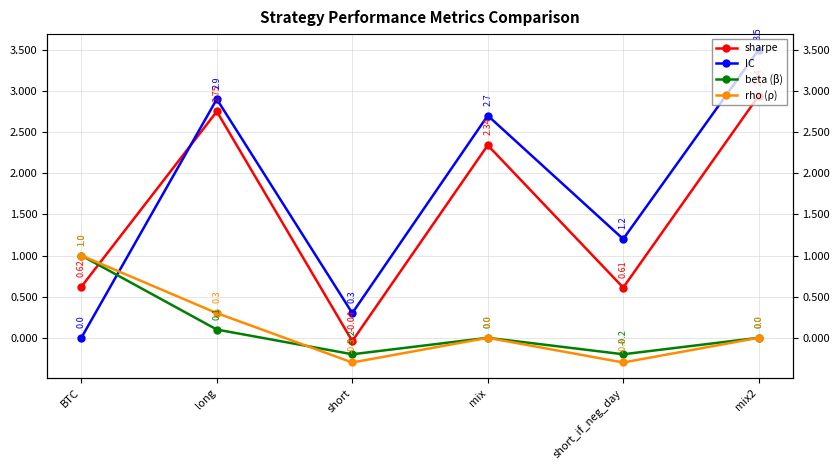

Between which two adjacent categories do beta (β) and IC first intersect?

BTC and long